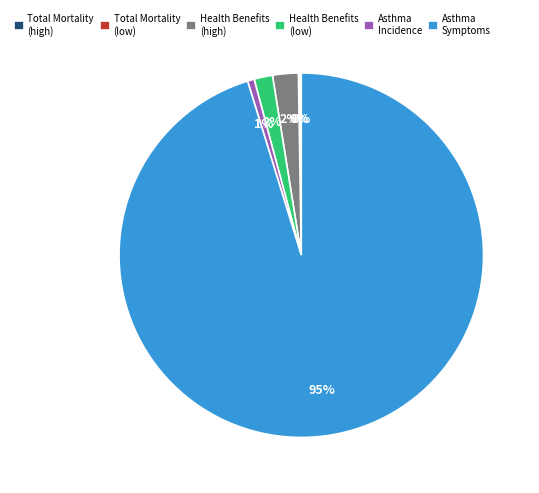

The Asthma Incidence slice represents 1% of the pie. True or false?

True